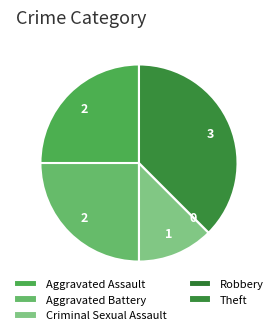

Does any single category account for the majority?

No